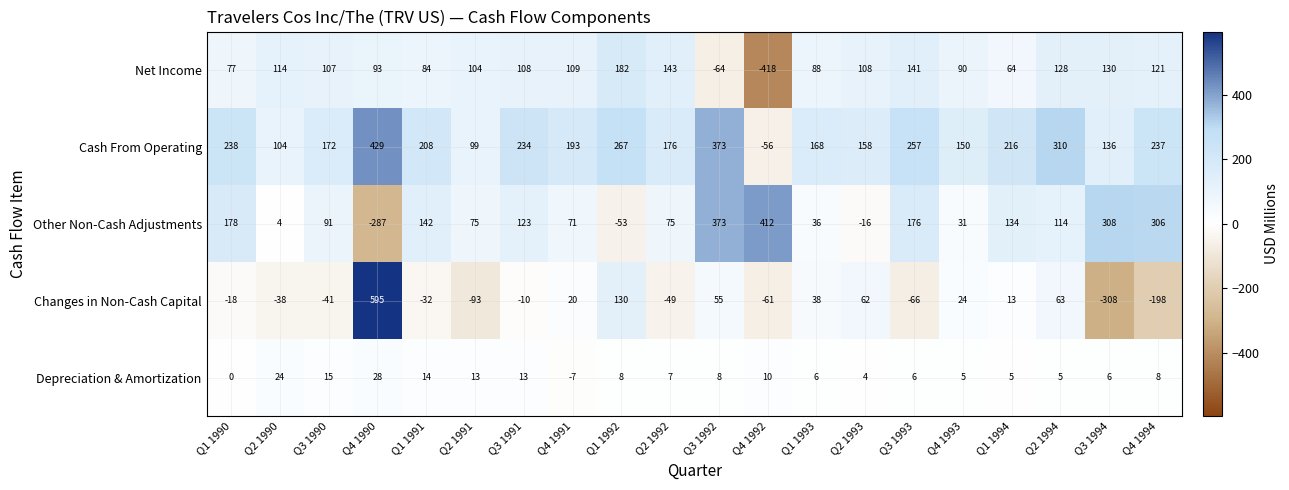

What is the average value of the Changes in Non-Cash Capital series?

4